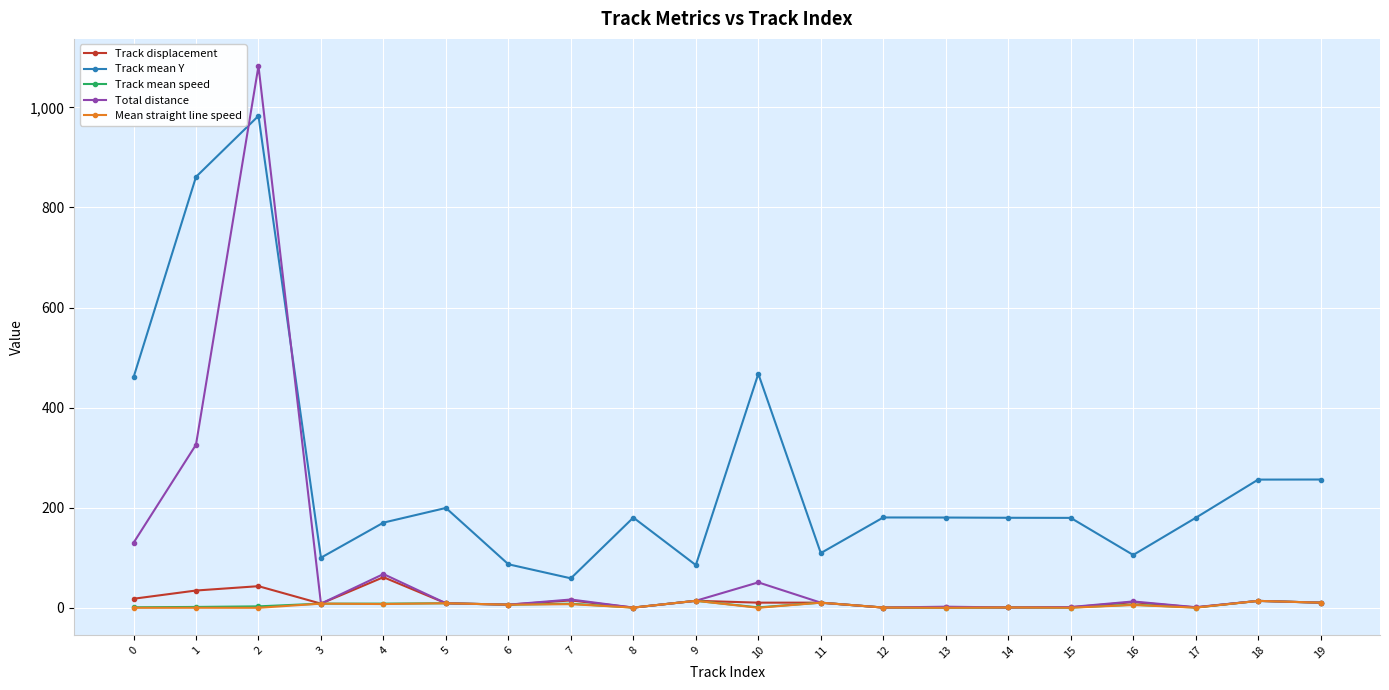

How many series are shown in this chart?

5